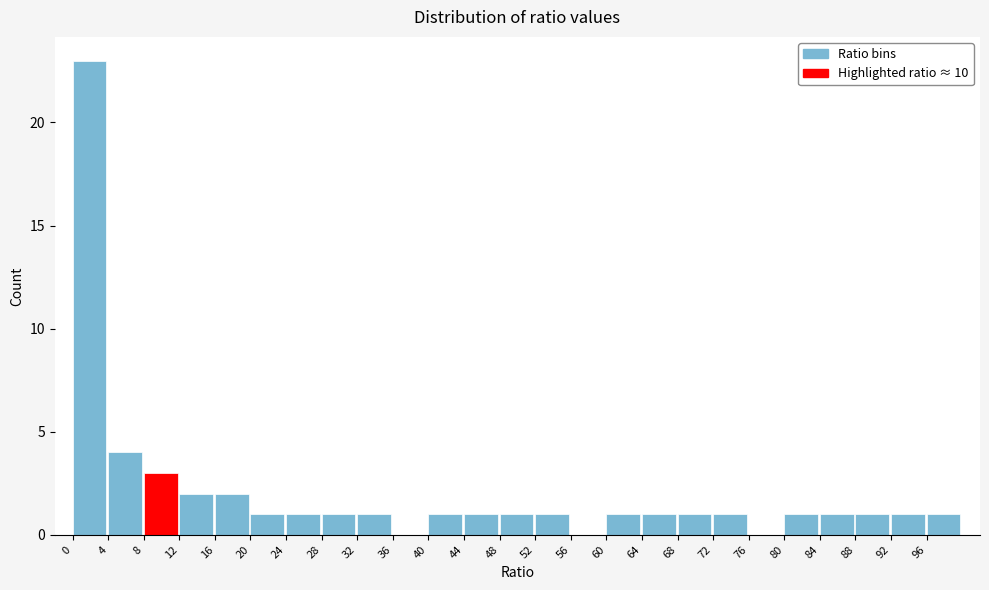

What is the height of the bar covering 16 to 20 on the x-axis? The values are not printed on the chart, so give them approximately, as read against the axis.

2